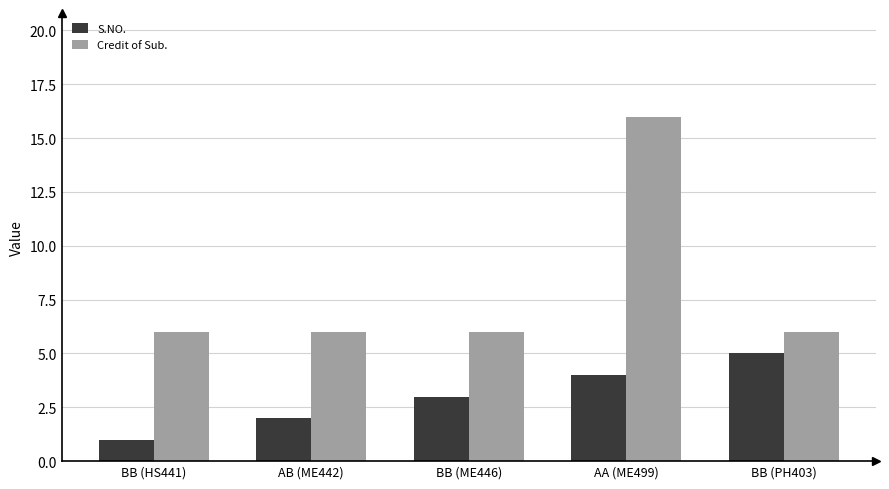

What is the spread (max minus min) of values at BB (ME446)?

3